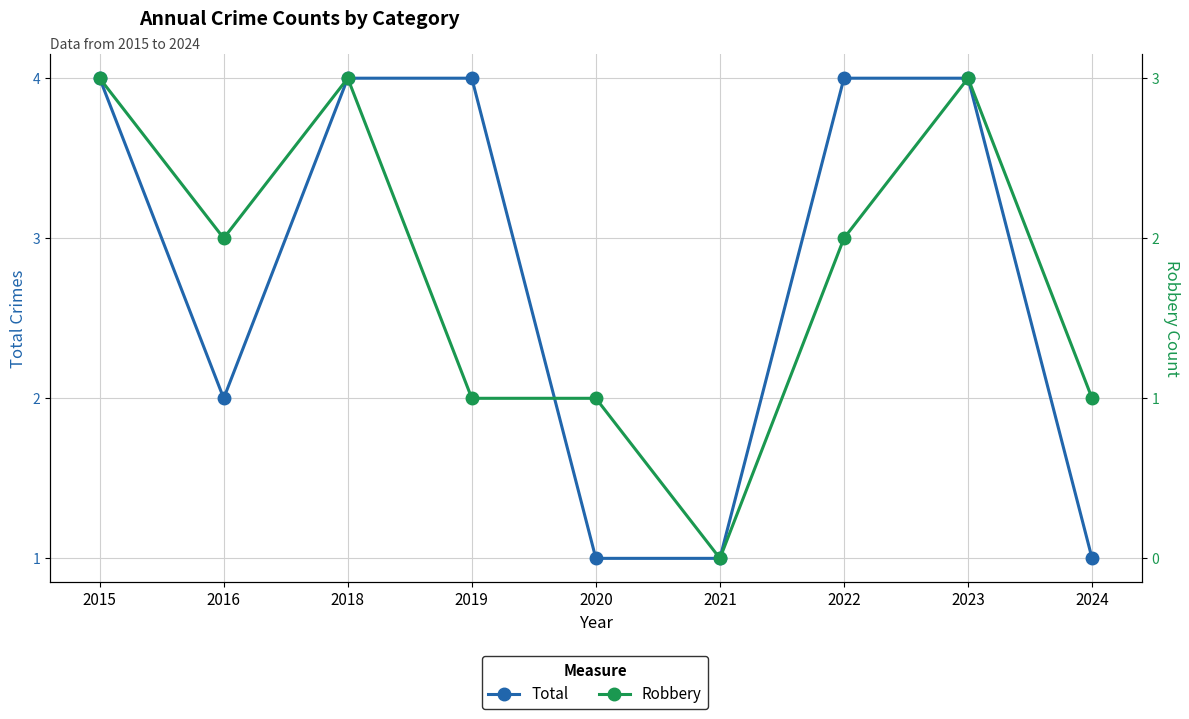

What is the value of the Total point at the 9th from the left?

1